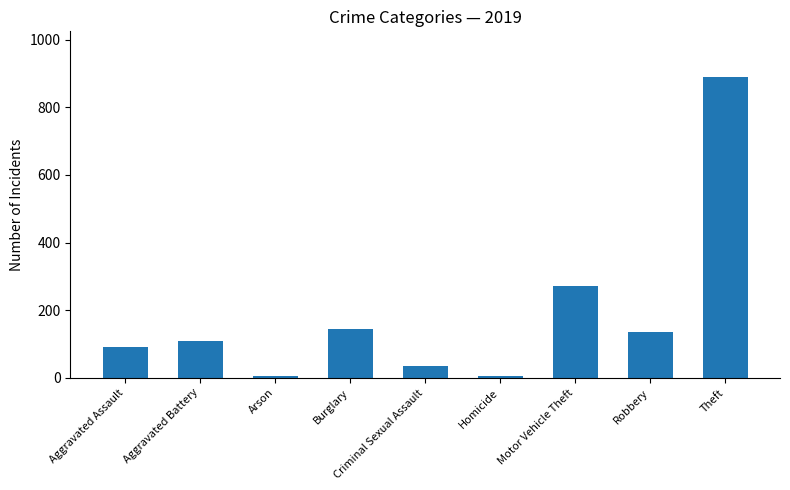

What is the difference between the values at Criminal Sexual Assault and Robbery?

100